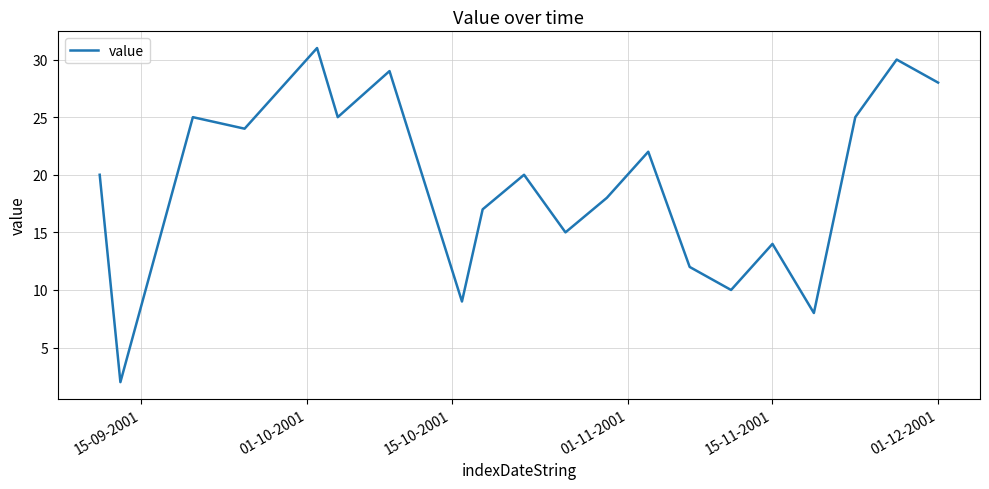

What is the difference between the maximum and minimum values?

29